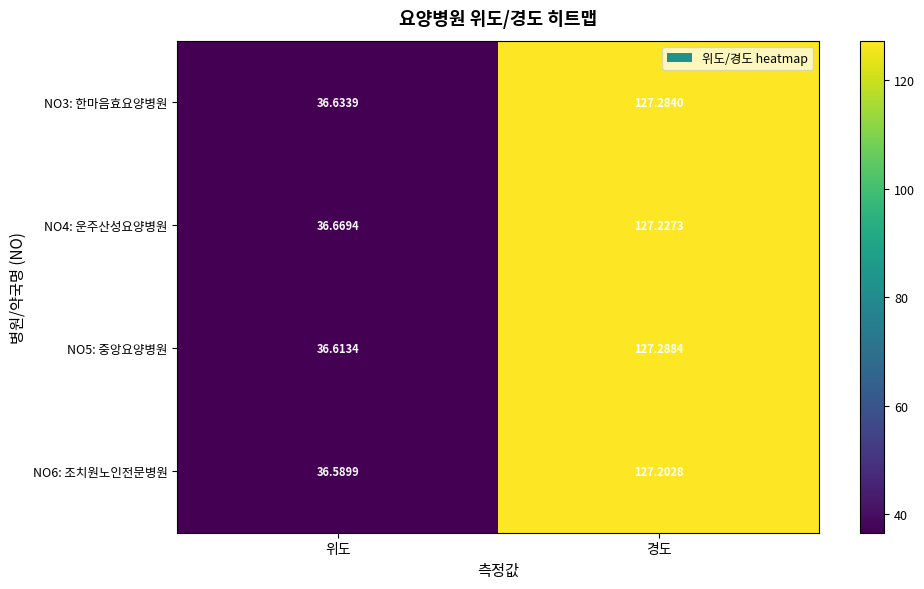

Where is NO3: 한마음효요양병원 nearest to the value 81?

위도